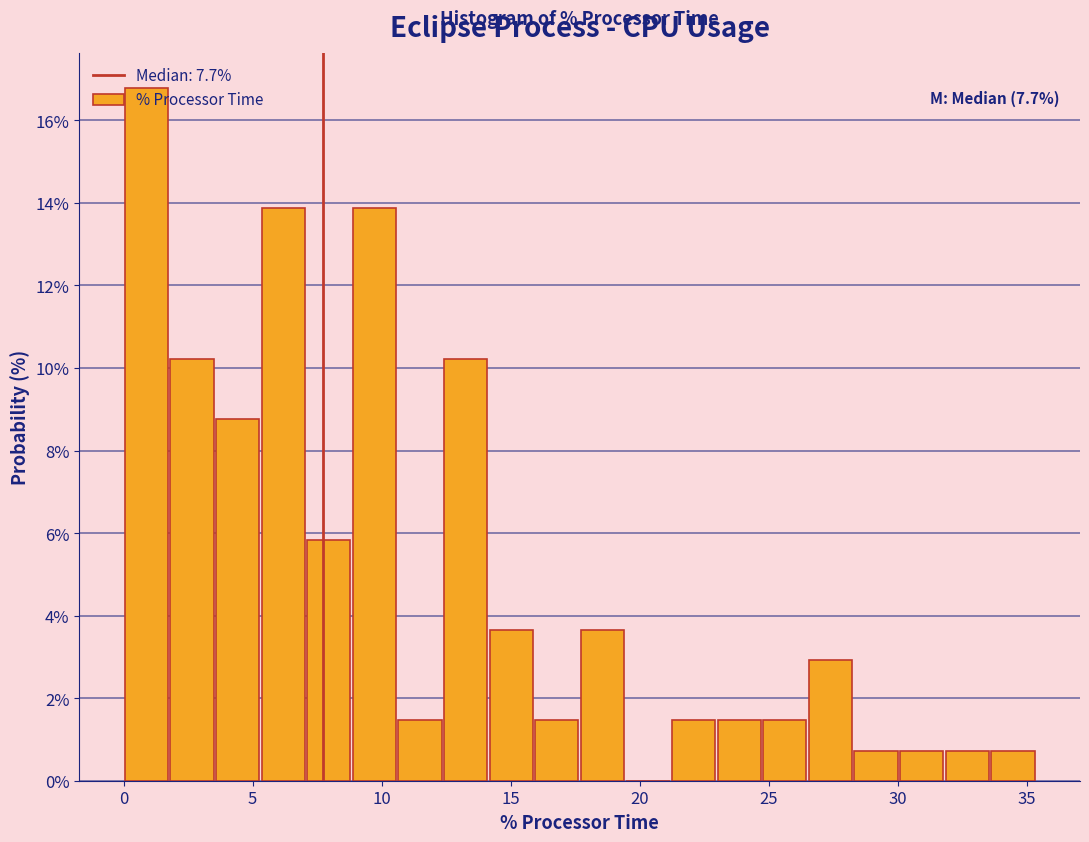

Around what value on the x-axis is the tallest bar? Give the approximate position of its centre, as read against the axis.

1.0